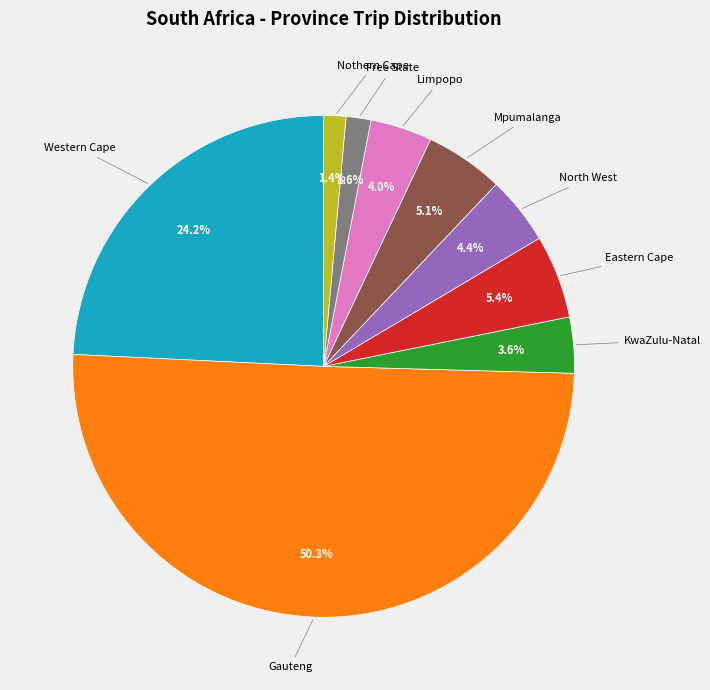

To the nearest percent, what portion does Limpopo represent?

4%